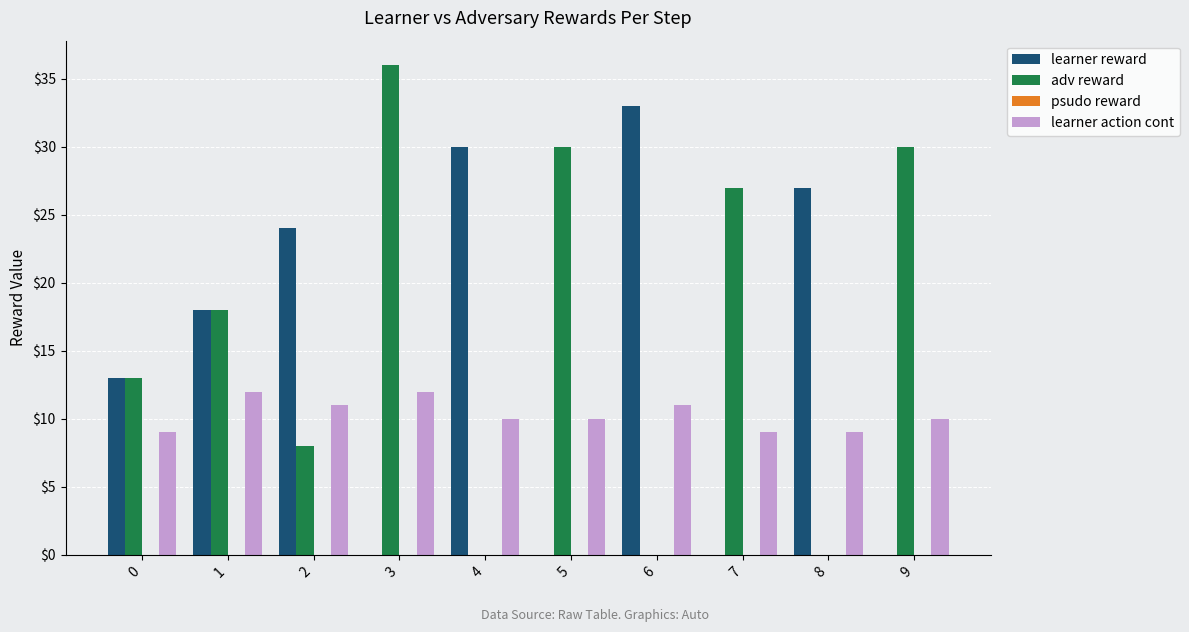

What is the total value across all series at 1?

48